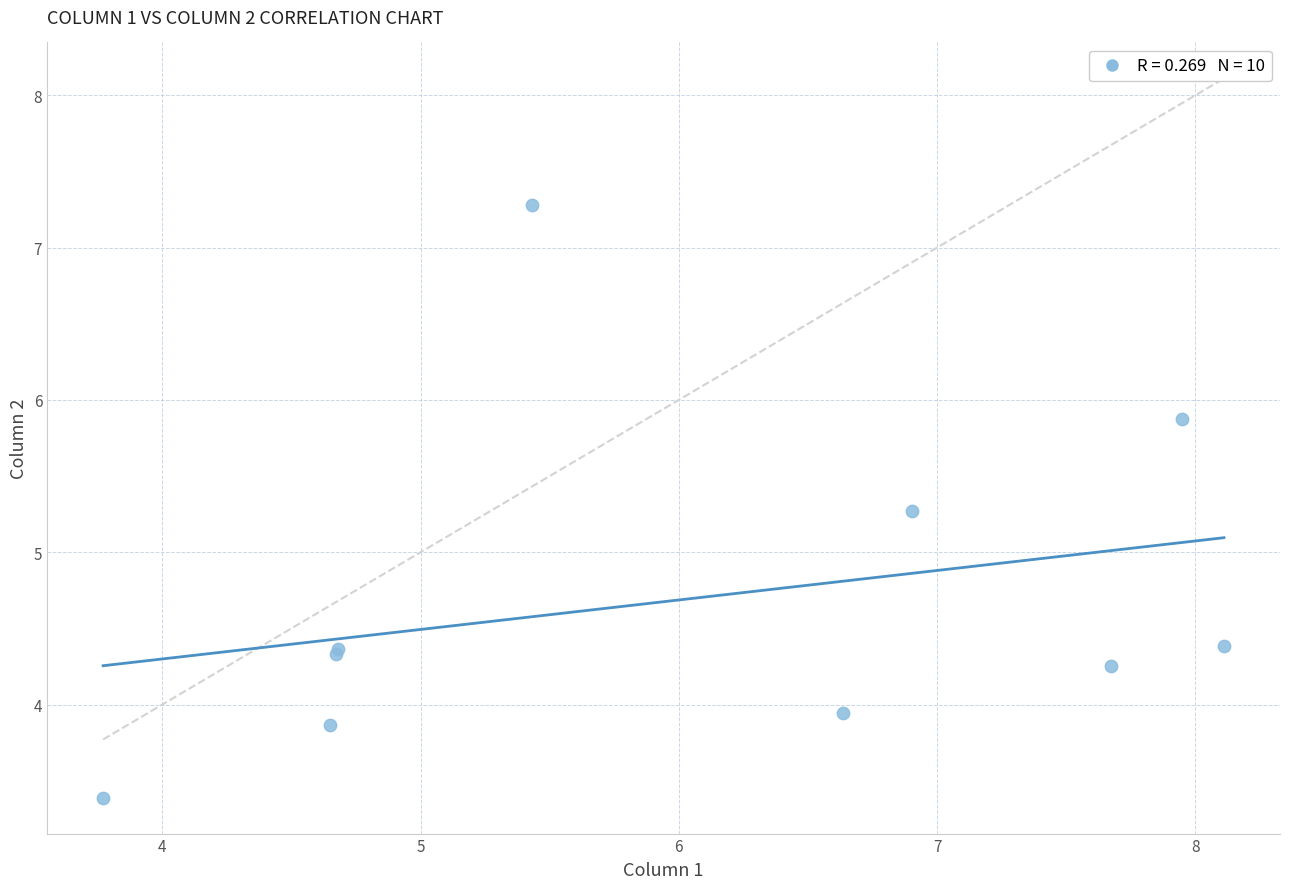

What Y value in the scatter plot is closest to 5?

5.3